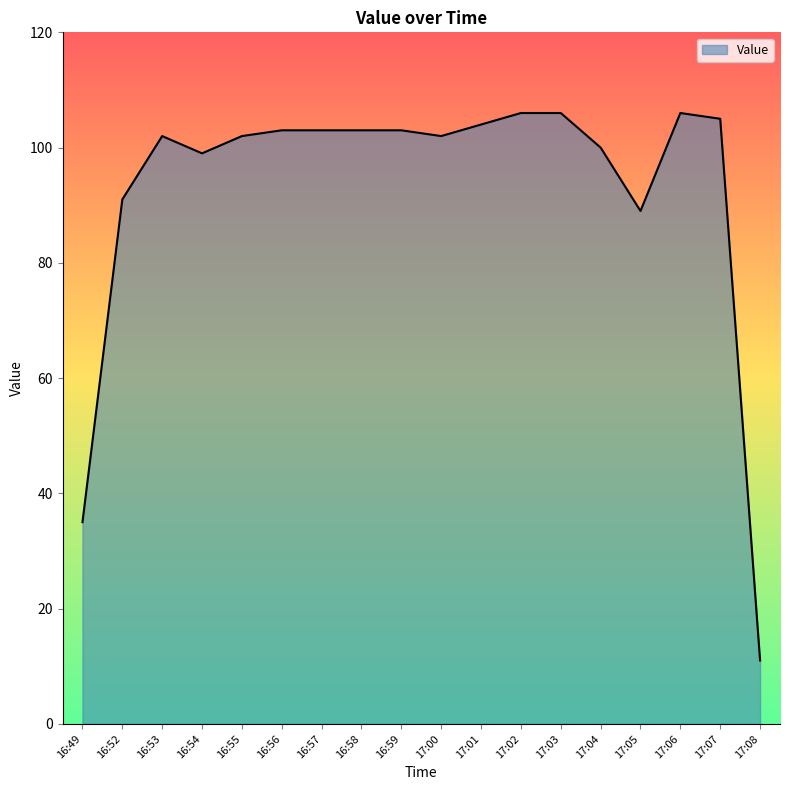

What is the difference between the maximum and minimum values?

95